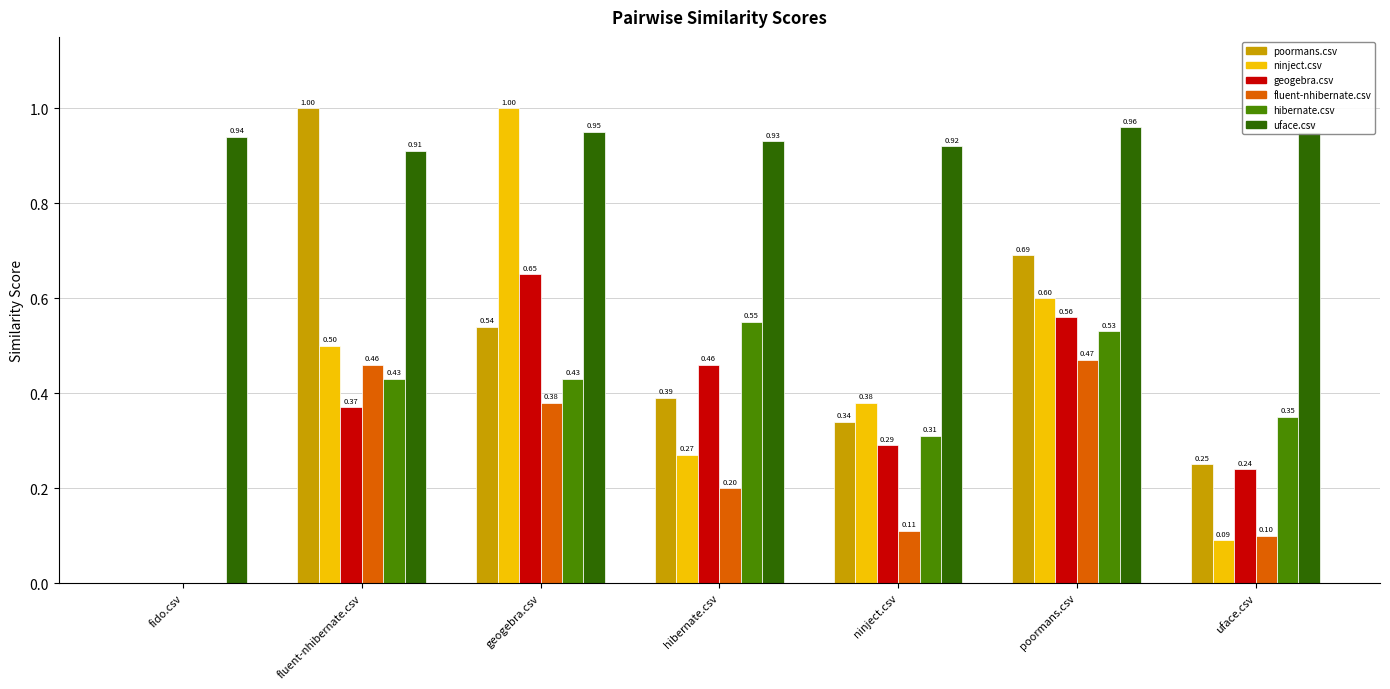

Which series changed the most between fido.csv and hibernate.csv?

hibernate.csv